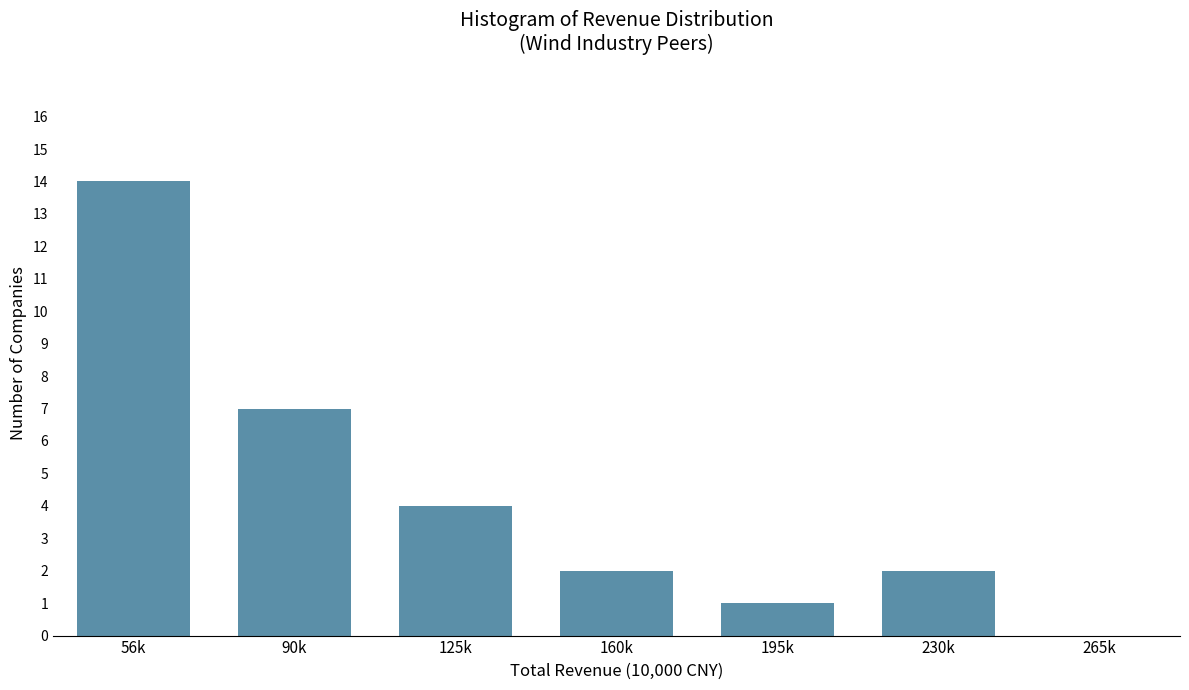

Reading left to right, transcribe all the data shown in this chart.

56k=14	90k=7	125k=4	160k=2	195k=1	230k=2